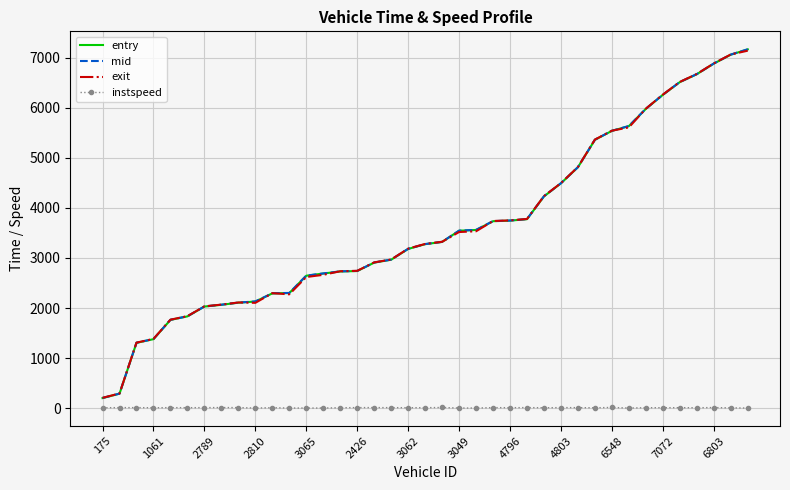

What are all the series names shown in the legend?

entry, mid, exit, instspeed